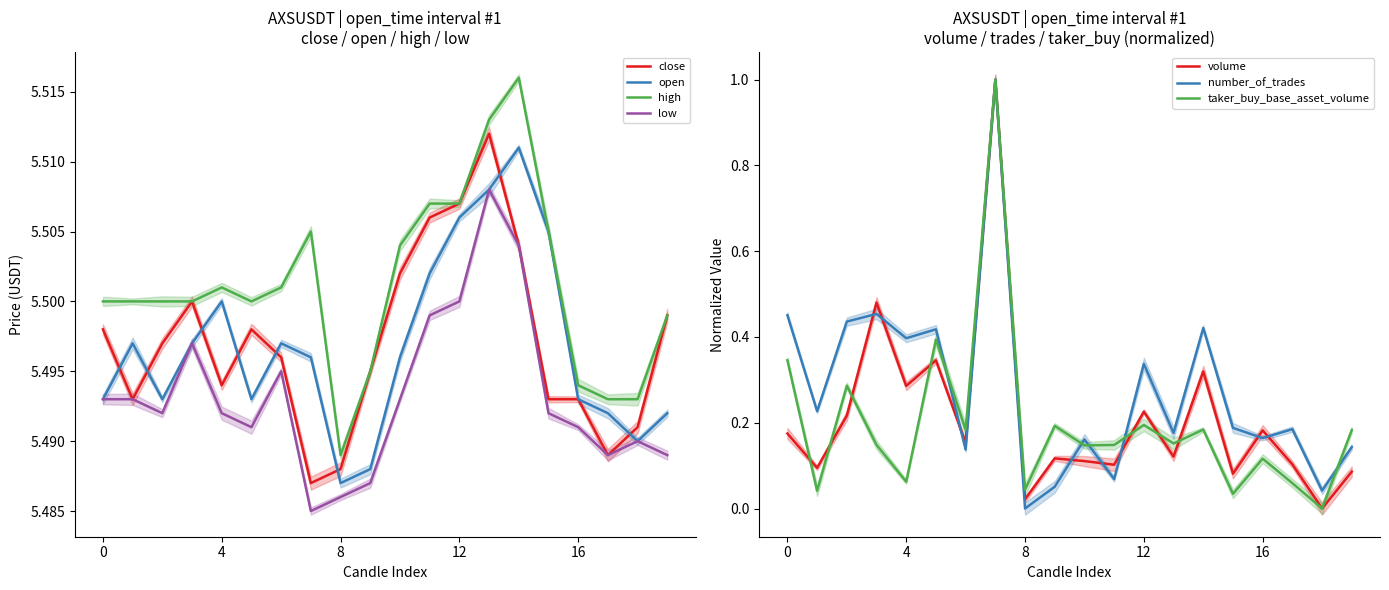

Count the open values in the range 5 to 6.

20